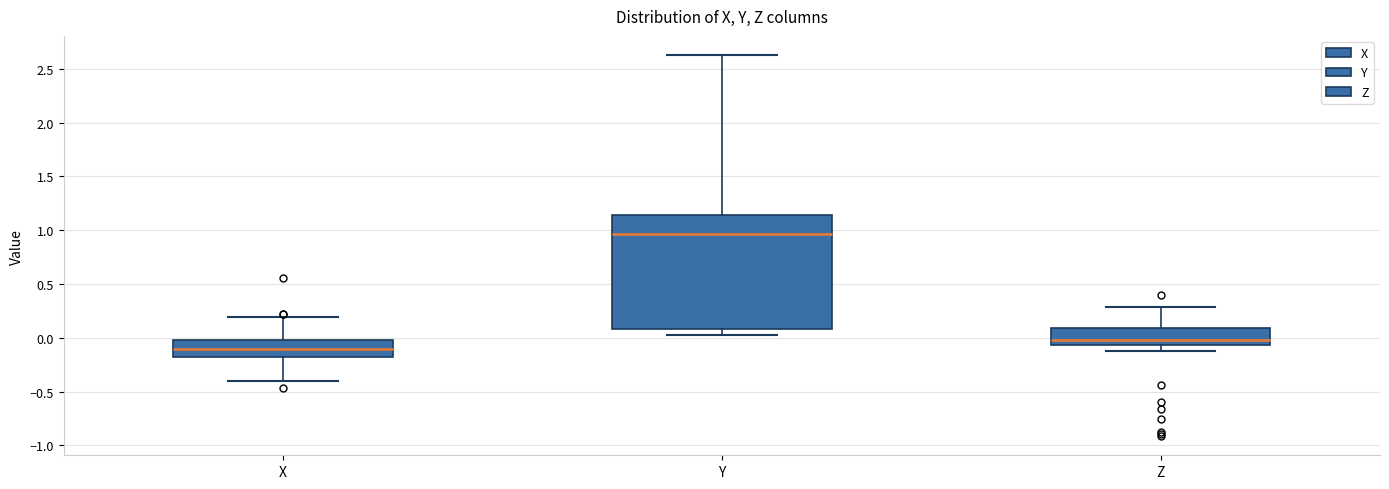

Reading left to right, read every box against the y-axis: the position of its median line, the range the box covers, and the ends of its whiskers. The values are not printed on the chart, so give them approximately, as read against the axis.

X: median -0.10, box -0.20 to 0.00, whiskers -0.40 to 0.20
Y: median 0.95, box 0.10 to 1.15, whiskers 0.05 to 2.65
Z: median 0.00, box -0.05 to 0.10, whiskers -0.10 to 0.30